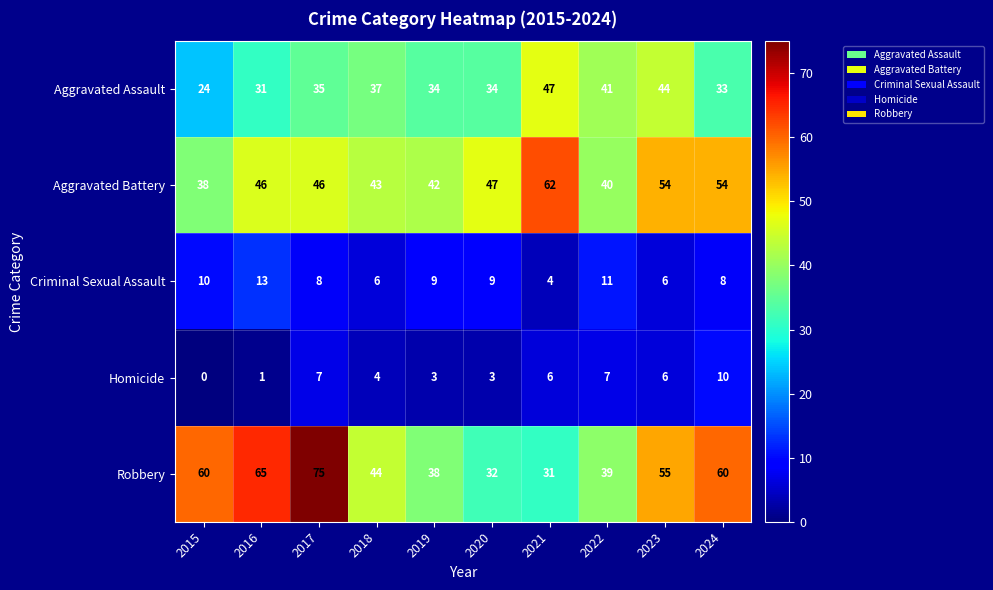

At how many categories does at least one series exceed 64?

2